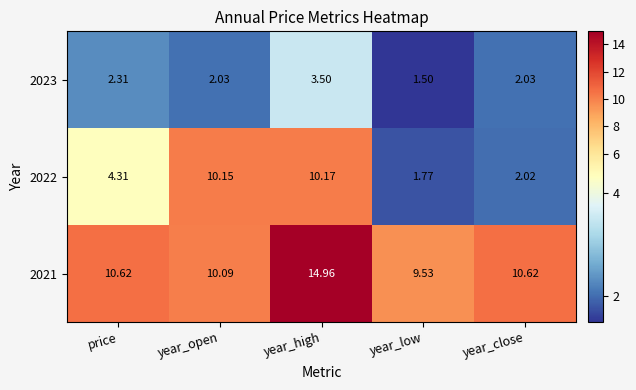

Where does the 2023 series first go above 2?

price